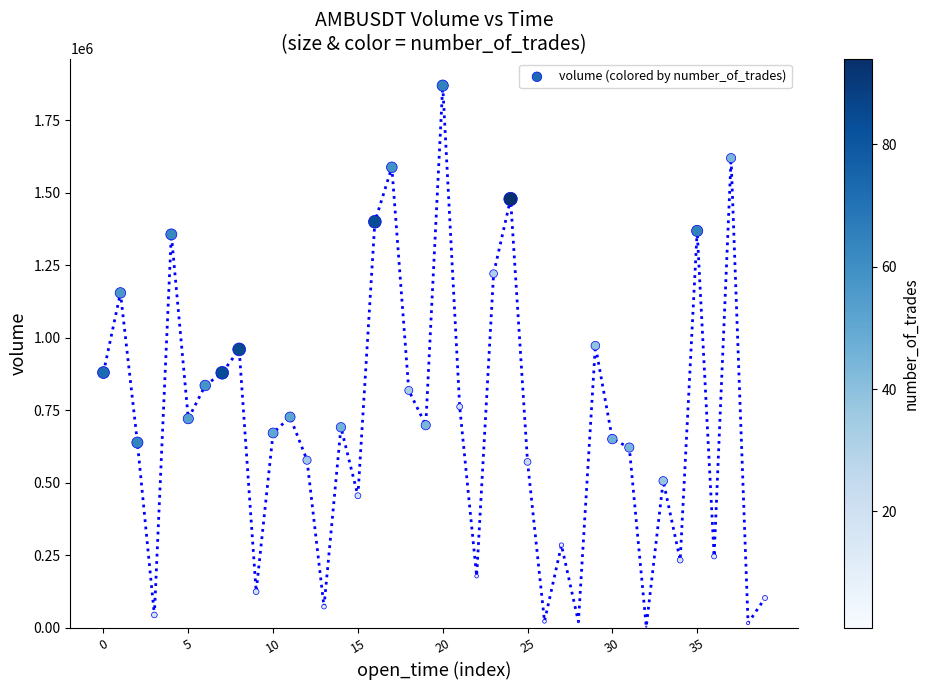

What is the range of Y values (max minus min)?

1866169